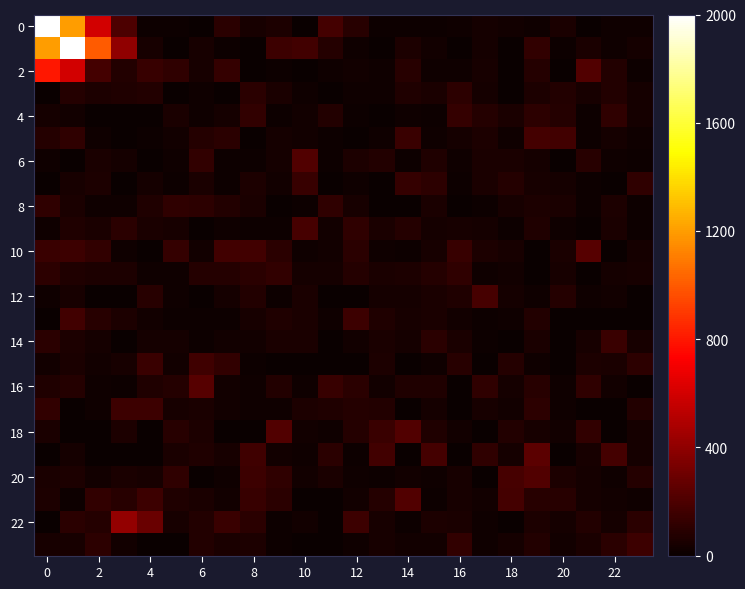

At how many categories does at least one series exceed 853?

3